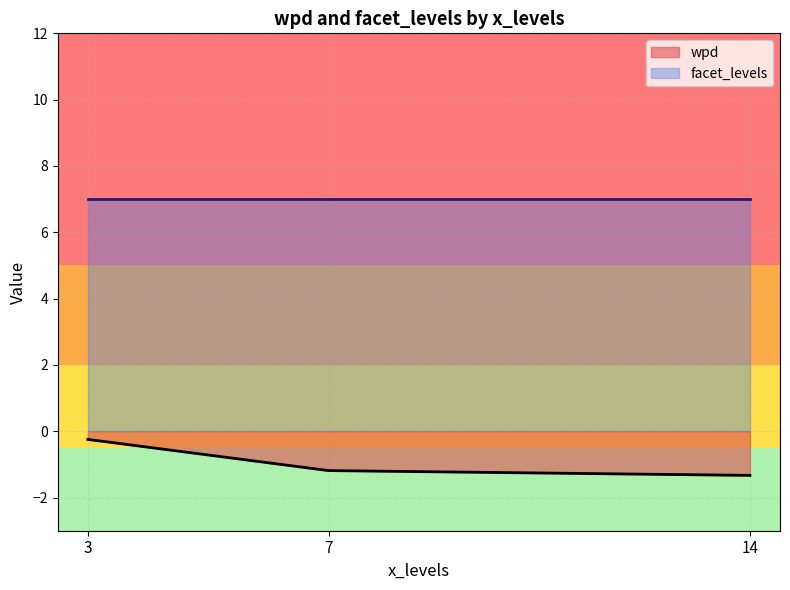

What is the average value of the wpd series?

-0.9